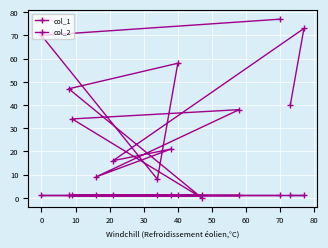

List the series in order of their overall mean, lowest first.

col_2, col_1